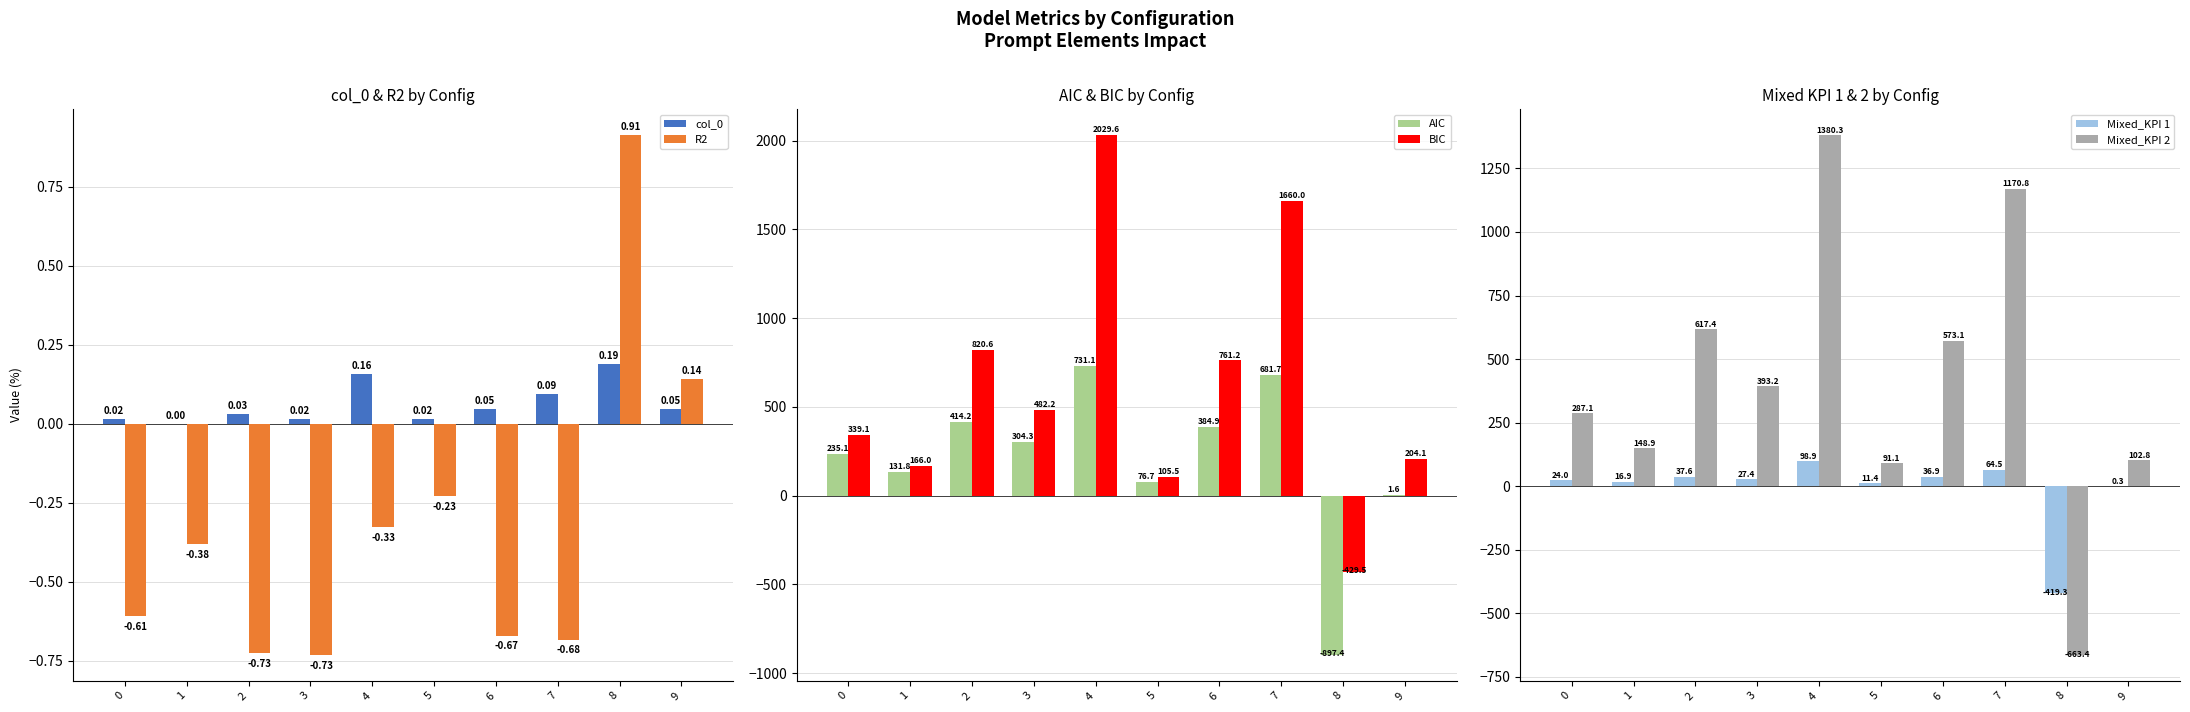

At which label does Mixed_KPI 2 first exceed 393?

2